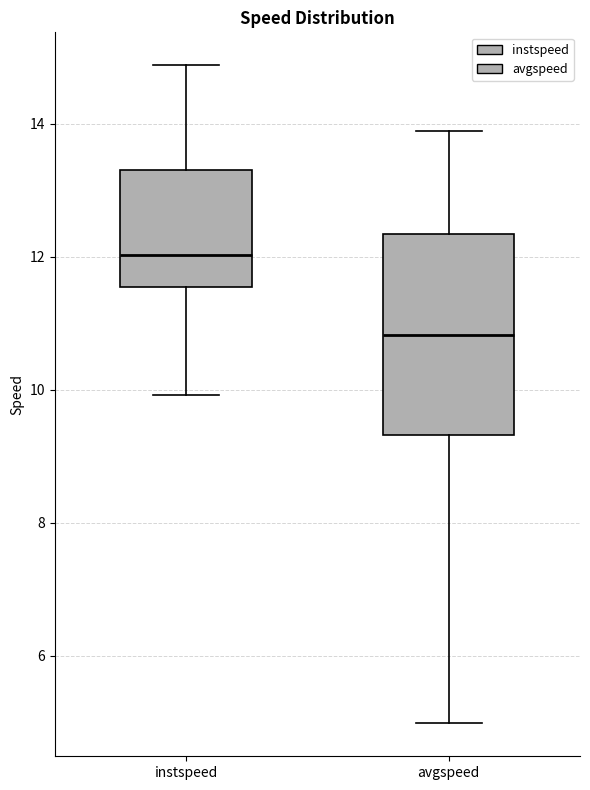

Reading left to right, transcribe this box plot: for each box, give where its median line is, the range the box spans, and where its two whiskers end, as read against the y-axis. The values are not printed on the chart, so give them approximately, as read against the axis.

instspeed: median 12.0, box 11.6 to 13.4, whiskers 10.0 to 14.8
avgspeed: median 10.8, box 9.4 to 12.4, whiskers 5.0 to 13.8